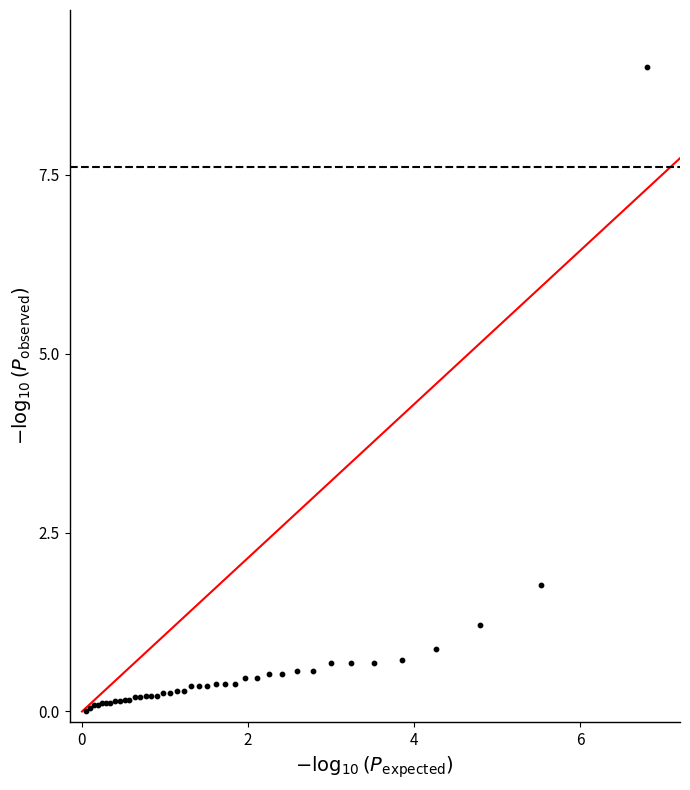

What Y value in the scatter plot is closest to 4?

1.8